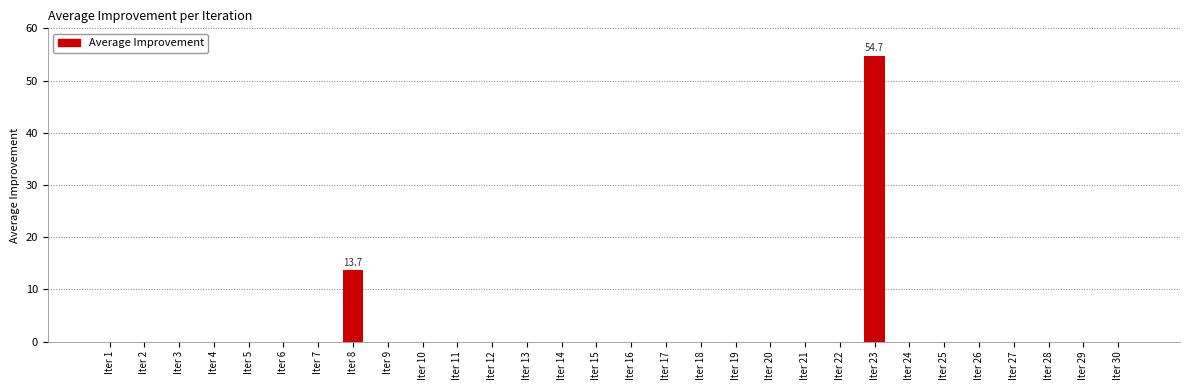

Reading left to right, list all the values displayed in this chart.

Iter 1=0.0	Iter 2=0.0	Iter 3=0.0	Iter 4=0.0	Iter 5=0.0	Iter 6=0.0	Iter 7=0.0	Iter 8=13.7	Iter 9=0.0	Iter 10=0.0	Iter 11=0.0	Iter 12=0.0	Iter 13=0.0	Iter 14=0.0	Iter 15=0.0	Iter 16=0.0	Iter 17=0.0	Iter 18=0.0	Iter 19=0.0	Iter 20=0.0	Iter 21=0.0	Iter 22=0.0	Iter 23=54.7	Iter 24=0.0	Iter 25=0.0	Iter 26=0.0	Iter 27=0.0	Iter 28=0.0	Iter 29=0.0	Iter 30=0.0